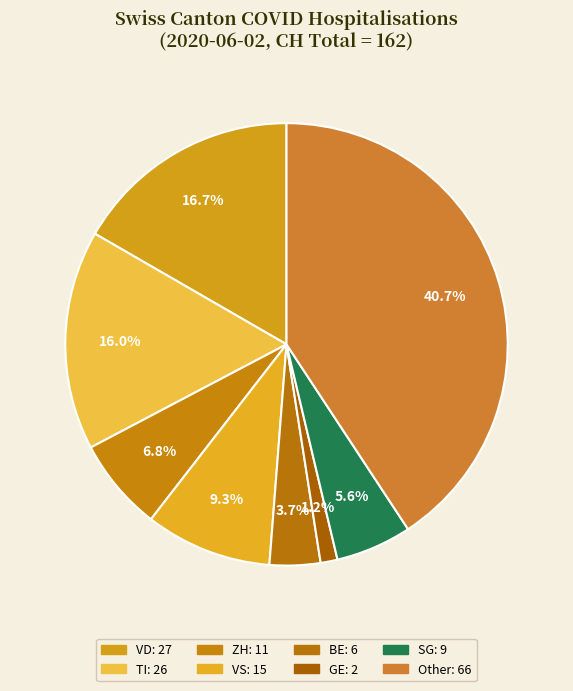

How many slices are in this pie chart?

8